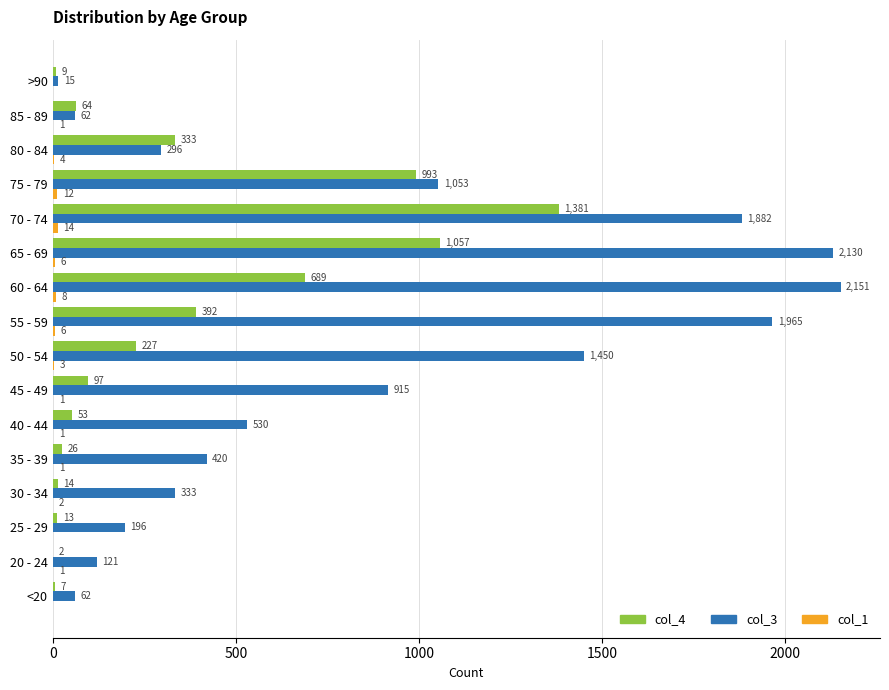

True or false: col_4 has a value of 14 at 30 - 34.

True